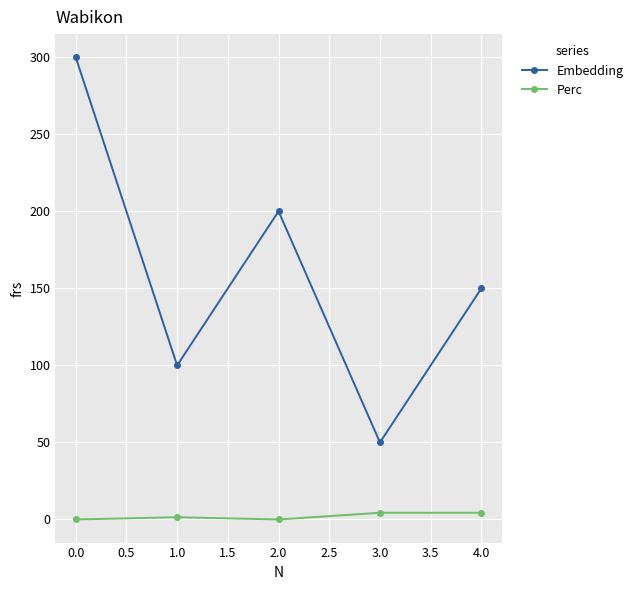

At which label does Embedding reach its peak?

0.0